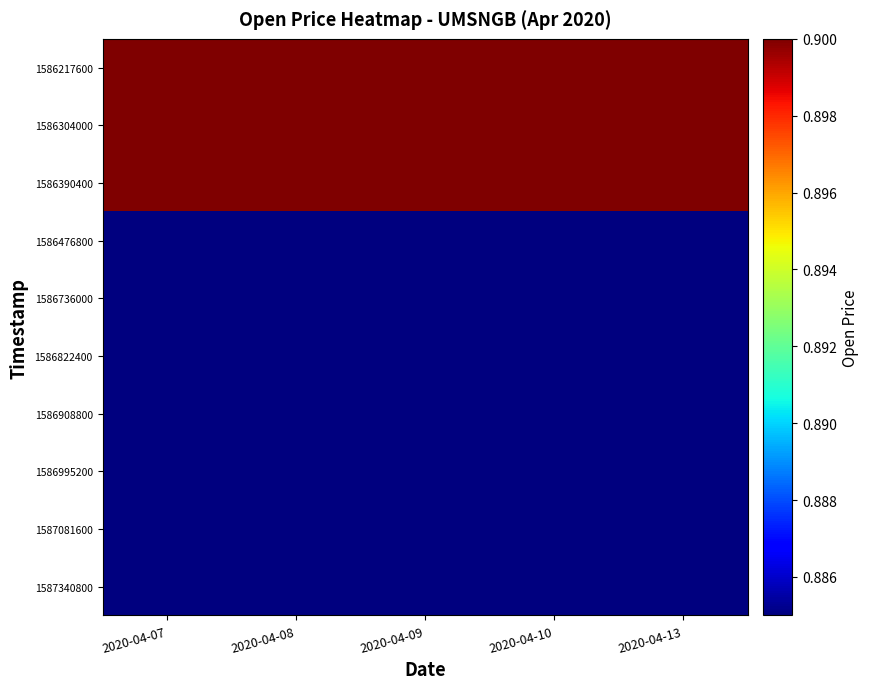

Which series has the largest total across all categories?

1586217600